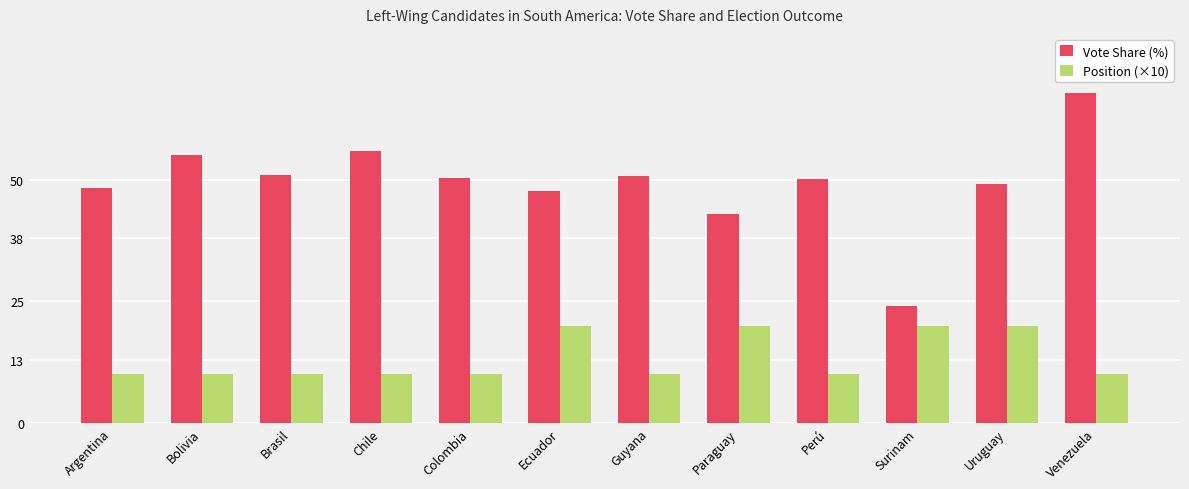

Is the value of Position (×10) at Paraguay greater than the value of Vote Share (%) at Colombia?

No